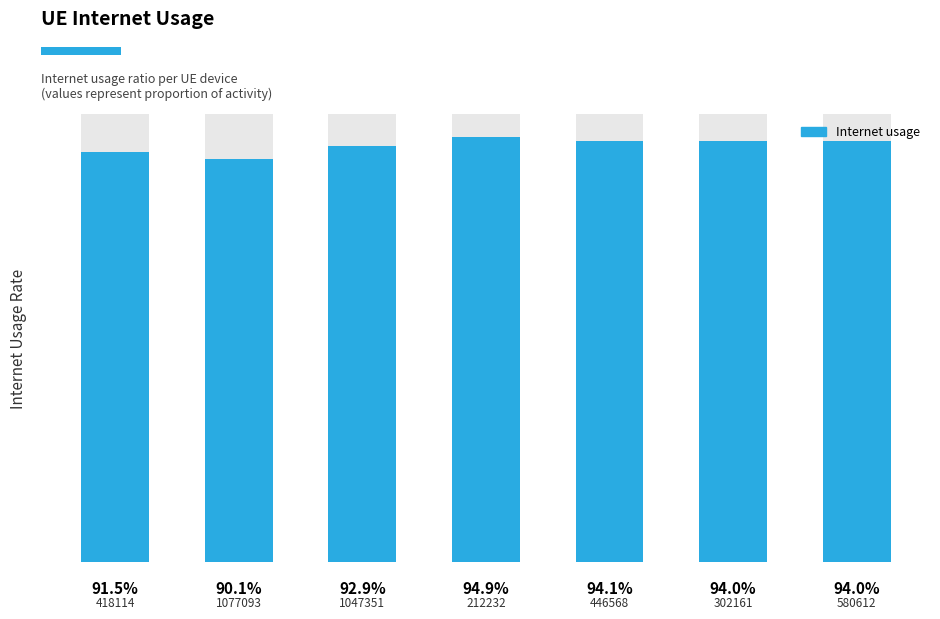

What is the average value?

0.9